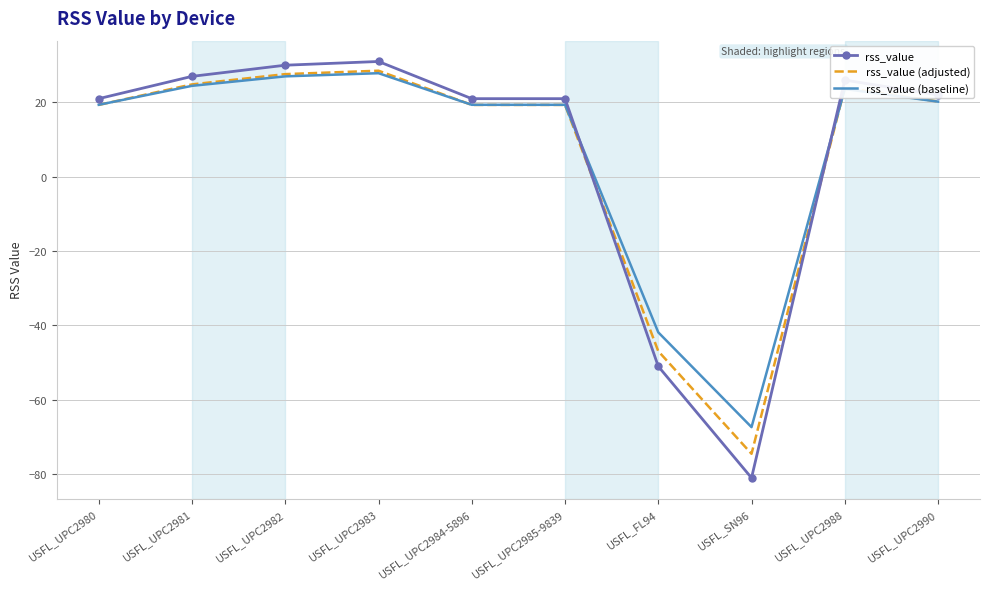

What position from the right is USFL_UPC2980?

10